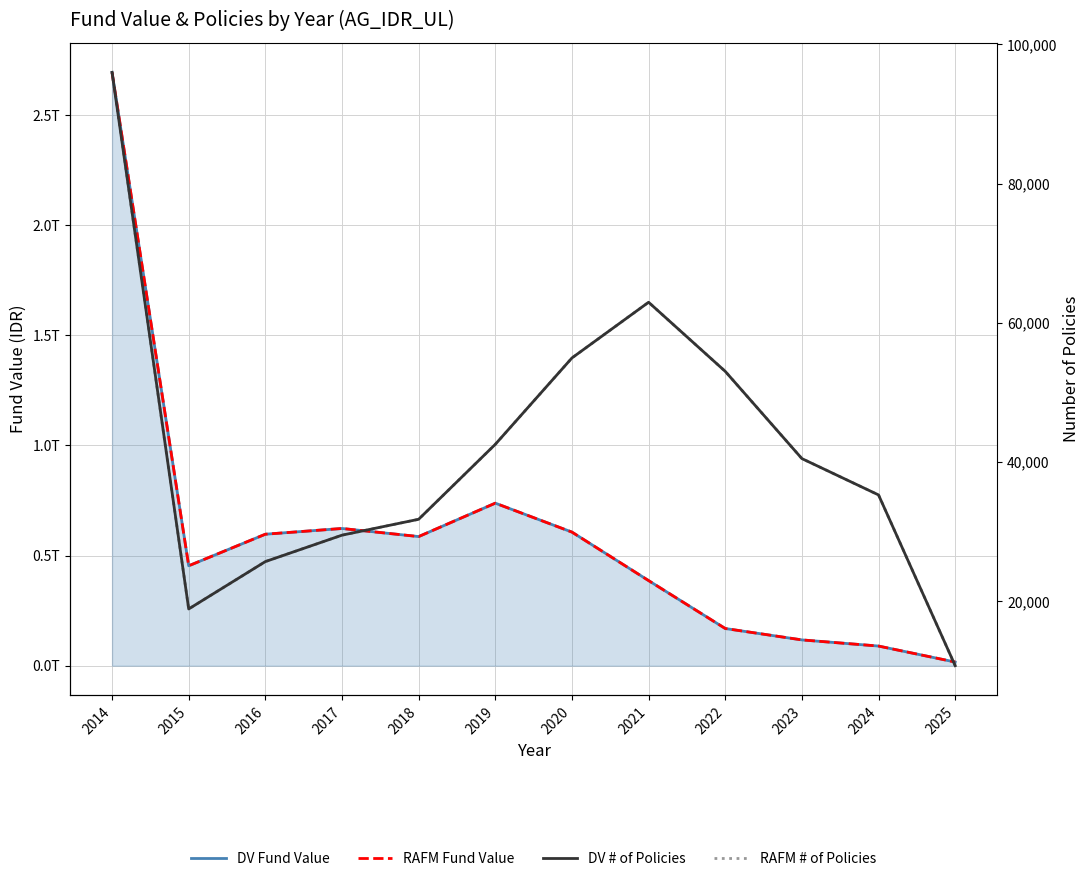

What value does the DV Fund Value series have at 2018?

586171285894.2